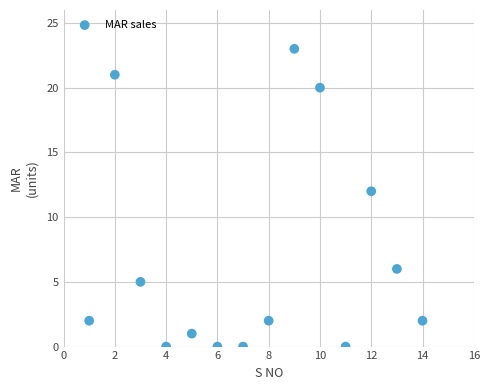

What is the range of Y values (max minus min)?

23